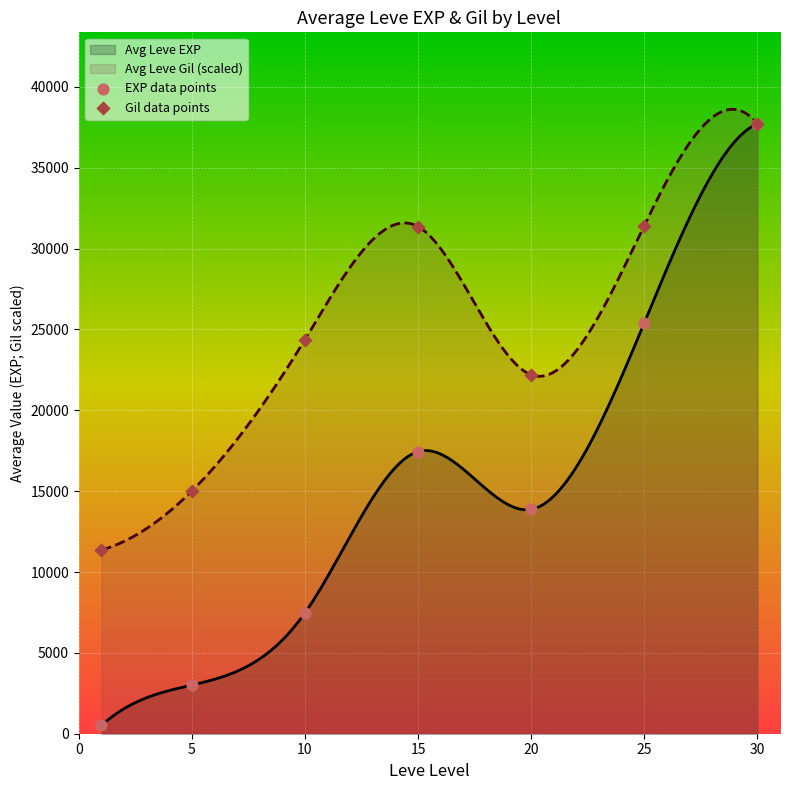

What is the minimum value for Avg Leve Gil (scaled)?

11357.2